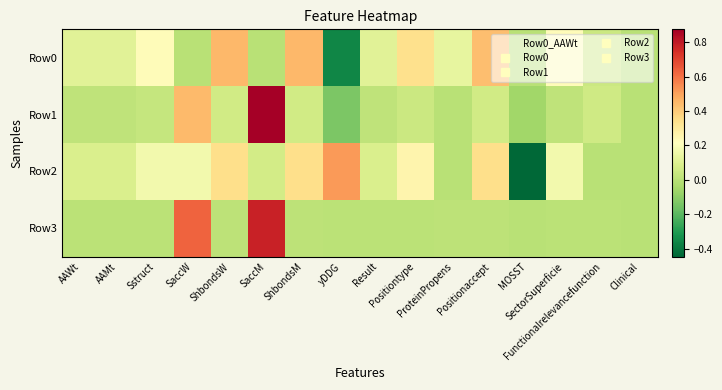

Which series changed the most between Positiontype and Clinical?

Row0